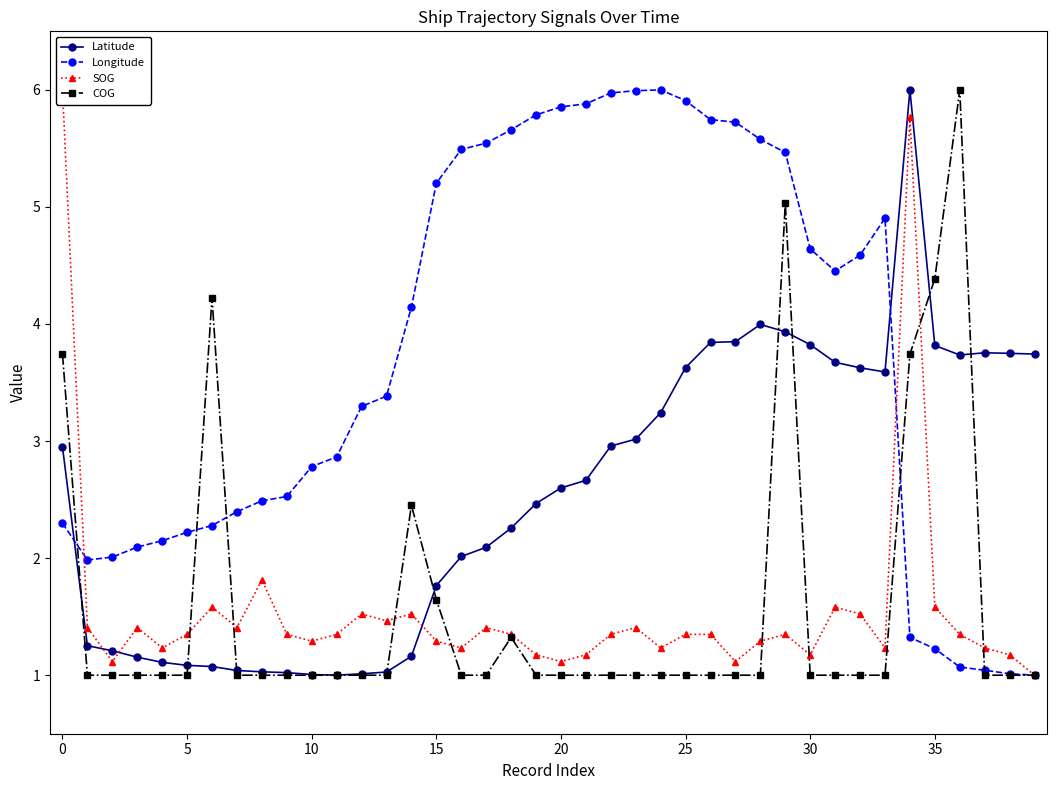

How many lines are shown in the chart?

4